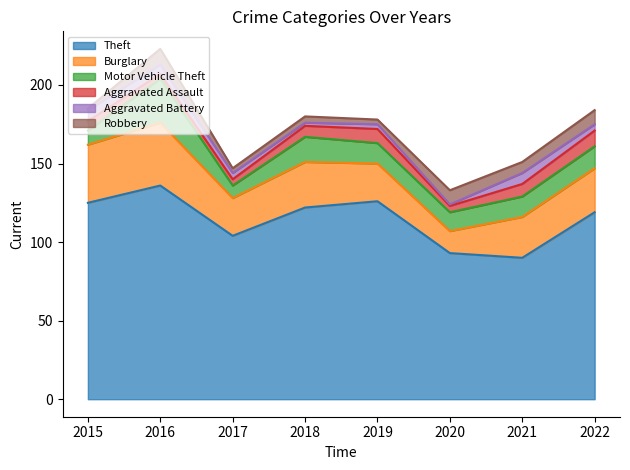

Count the number of data series in this chart.

6